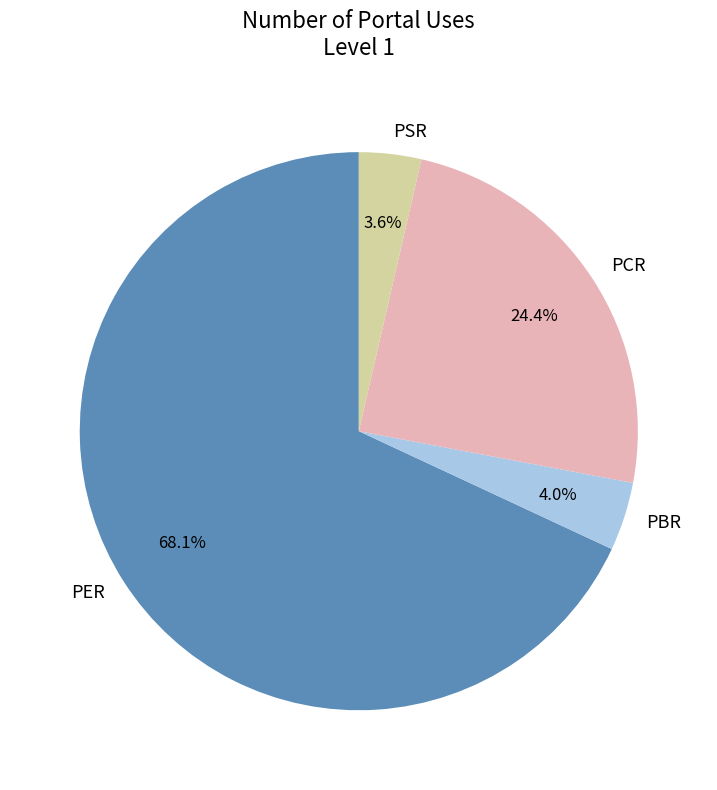

The PCR slice represents 38% of the pie. True or false?

False